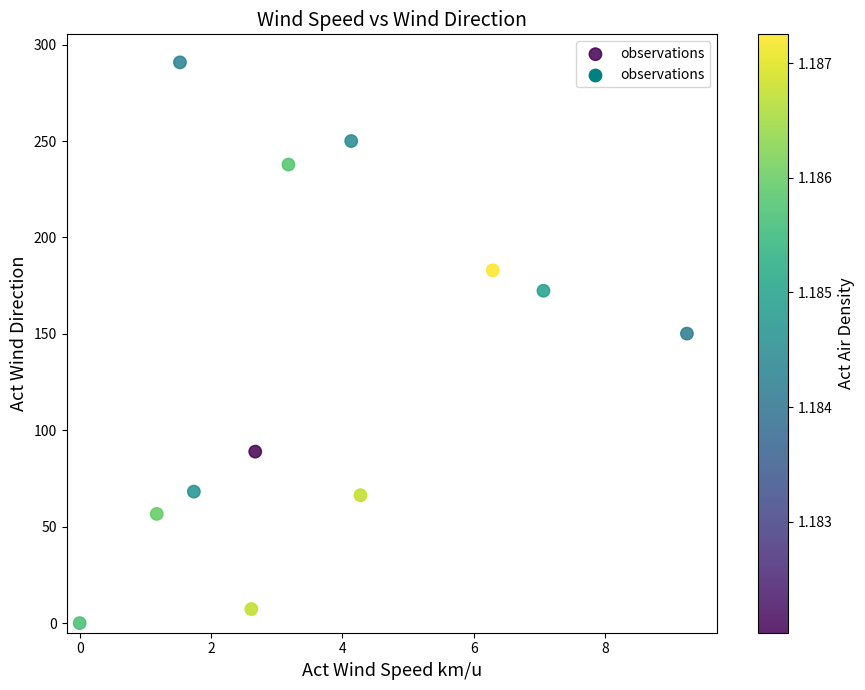

What is the average X value?

3.7